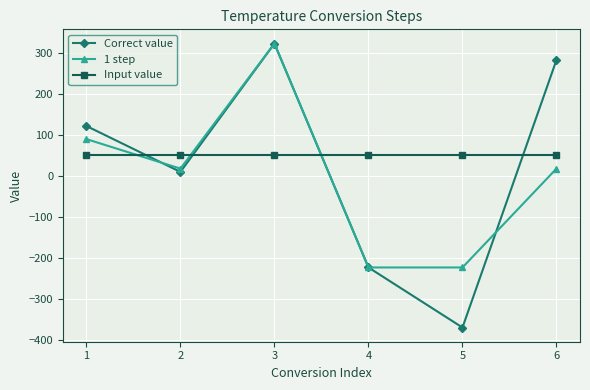

Which series has the widest spread of values?

Correct value